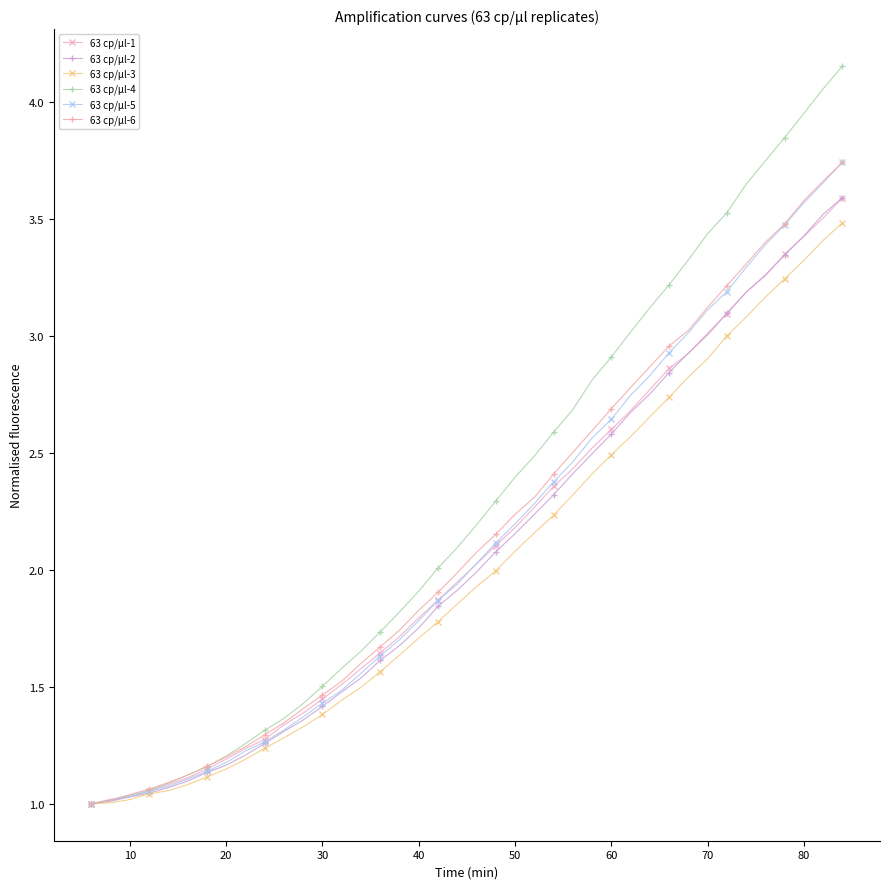

Which series has the largest total across all categories?

63 cp/µl-4